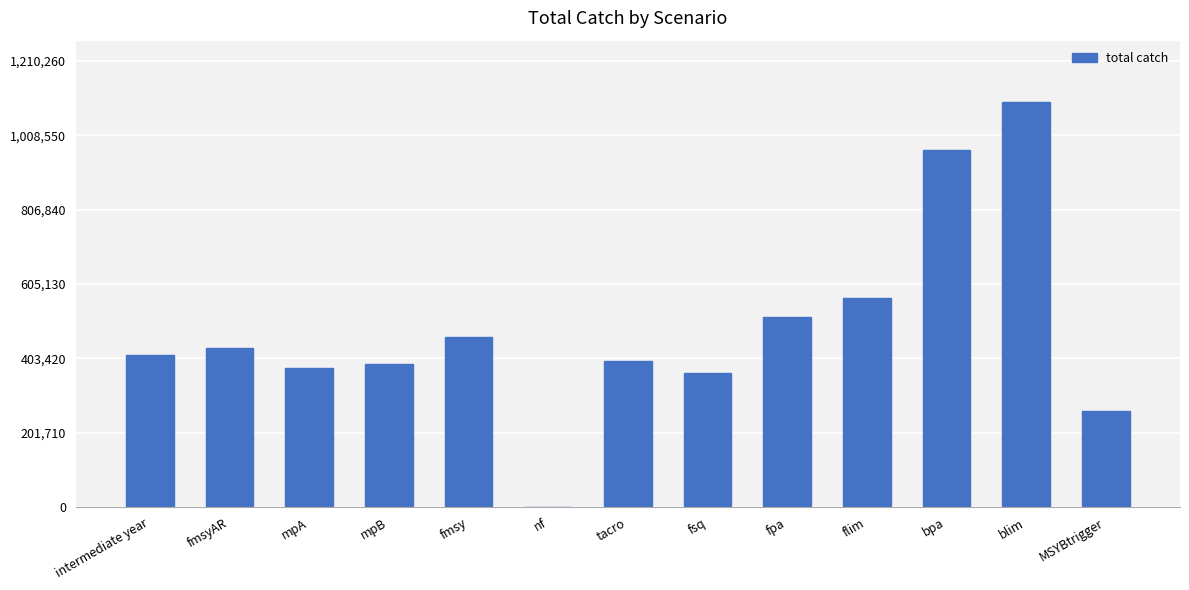

How many data points are above 412461?

7